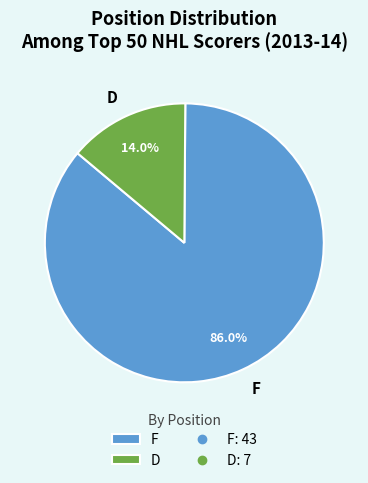

Does D represent more than half of the total?

No